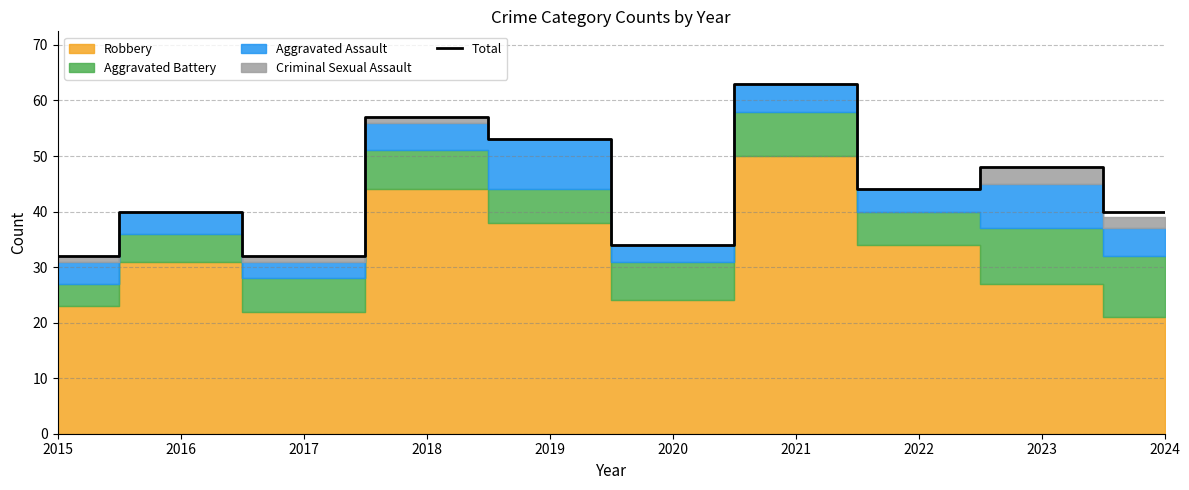

At which category does the data reach its first local peak?

2016